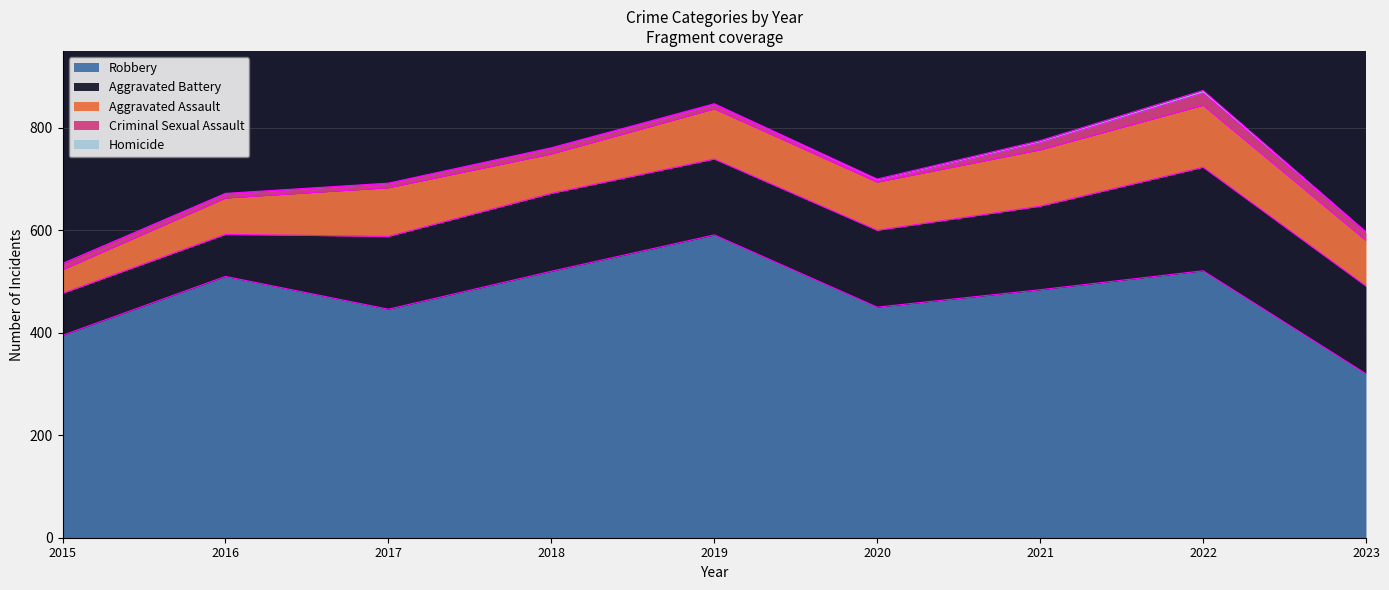

True or false: Homicide and Criminal Sexual Assault cross at least once.

False